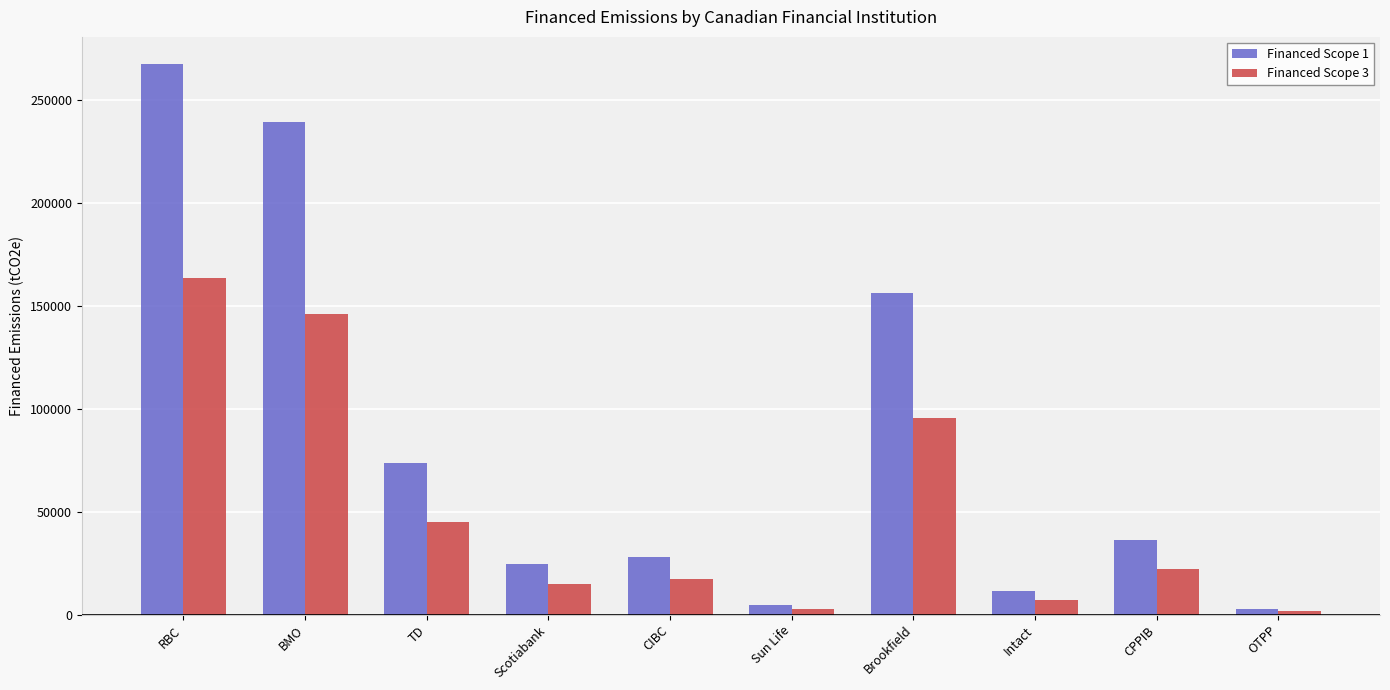

How many bars are there in total?

20